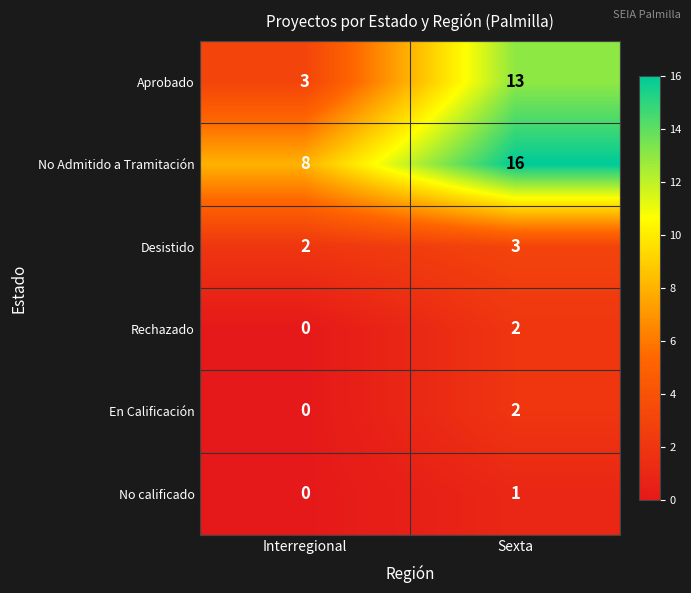

What is the difference between the Aprobado values at Interregional and Sexta?

10